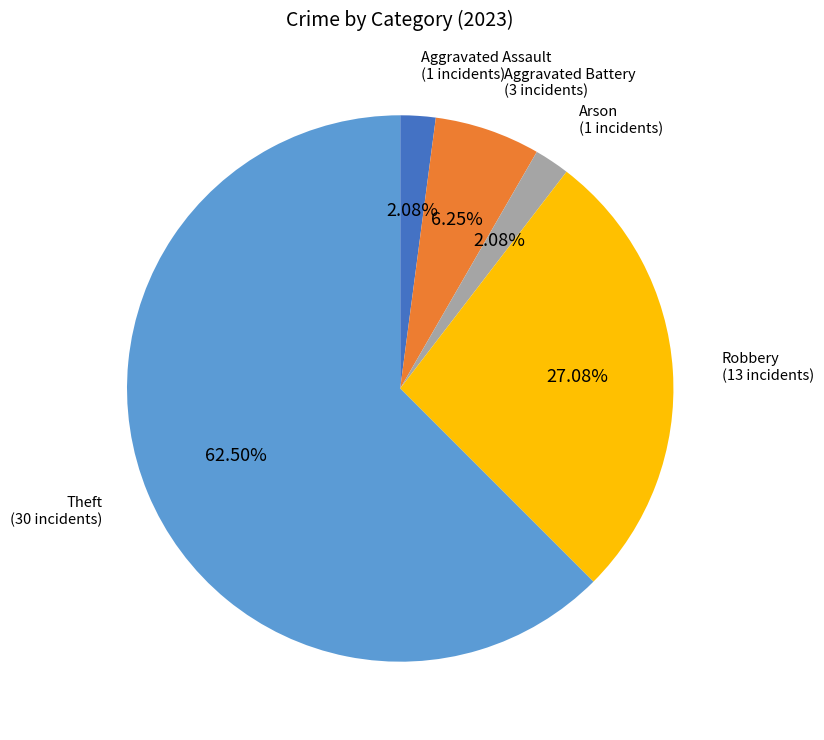

What is the majority slice?

Theft